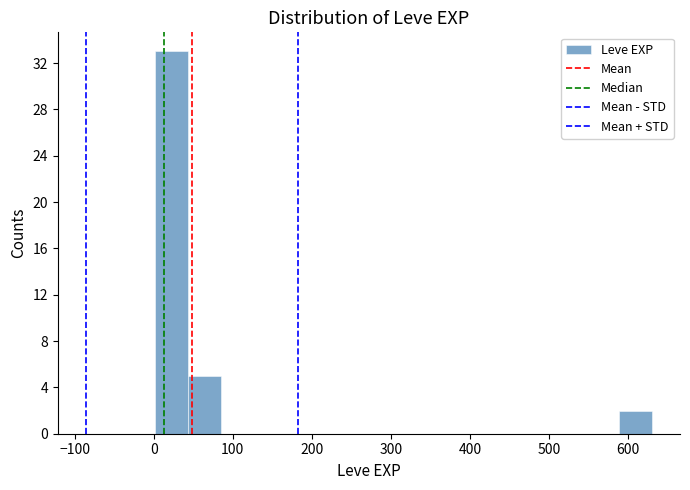

Reading left to right, list every bar in this chart as the range it spans on the x-axis followed by its height. Neither the bar edges nor the heights are printed on the chart, so give them approximately, as read against the axes.

0 to 40: 33
40 to 80: 5
80 to 130: 0
130 to 170: 0
170 to 210: 0
210 to 250: 0
250 to 290: 0
290 to 340: 0
340 to 380: 0
380 to 420: 0
420 to 460: 0
460 to 500: 0
500 to 550: 0
550 to 590: 0
590 to 630: 2